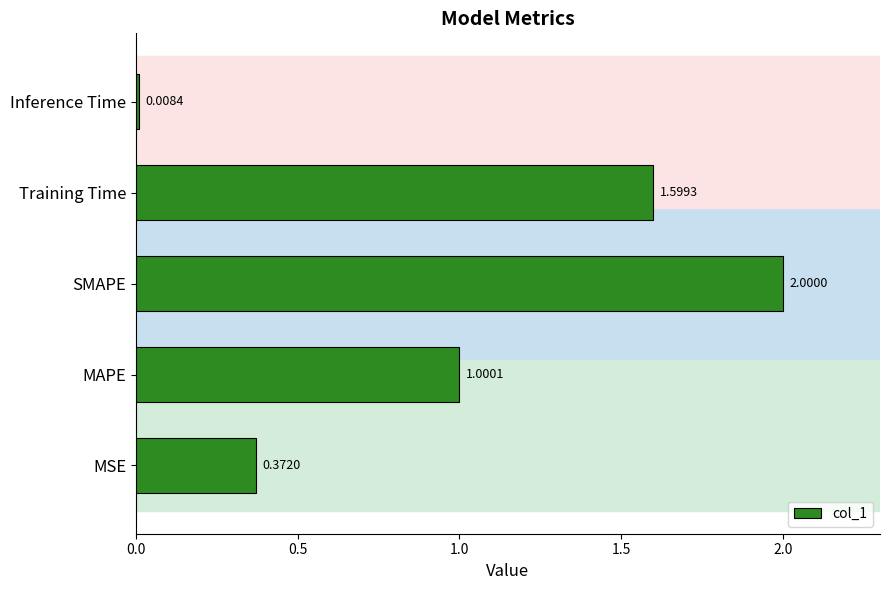

Which has a higher value, MSE or SMAPE?

SMAPE